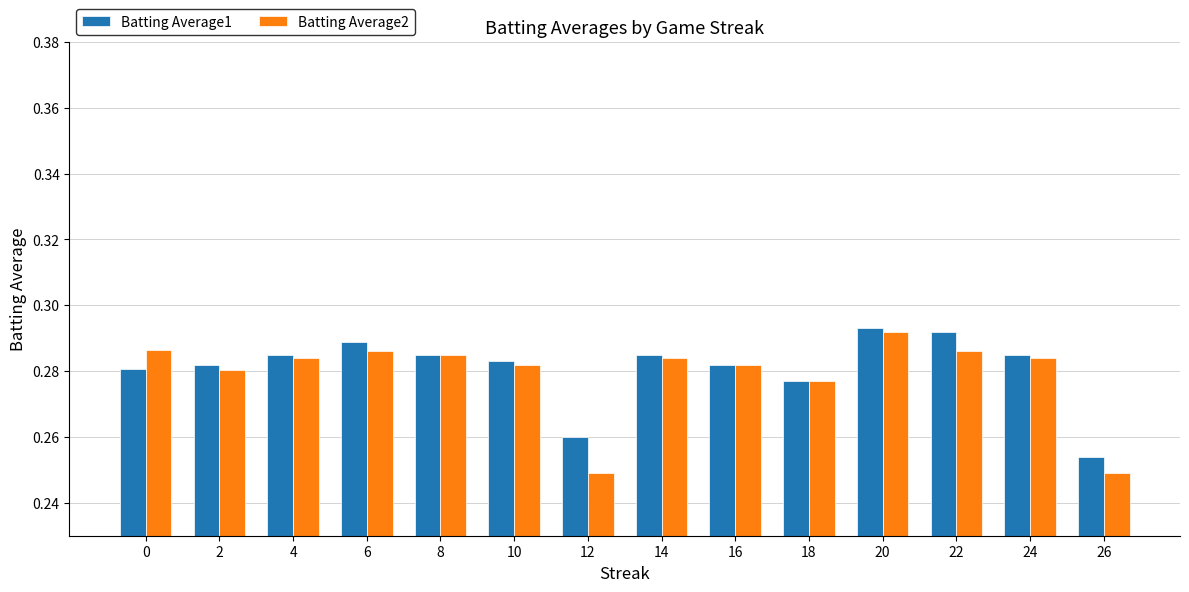

At which category is the sum across all series the highest?

20